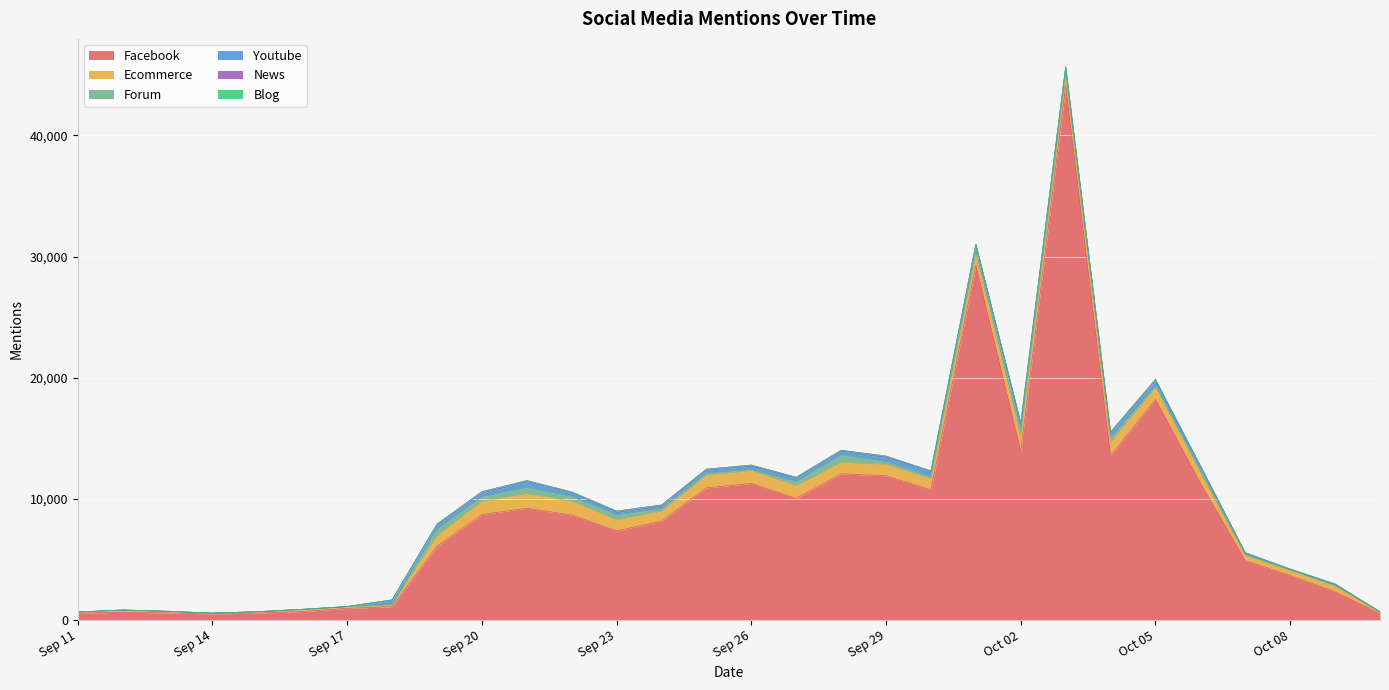

At which category is the sum across all series the highest?

Oct 03